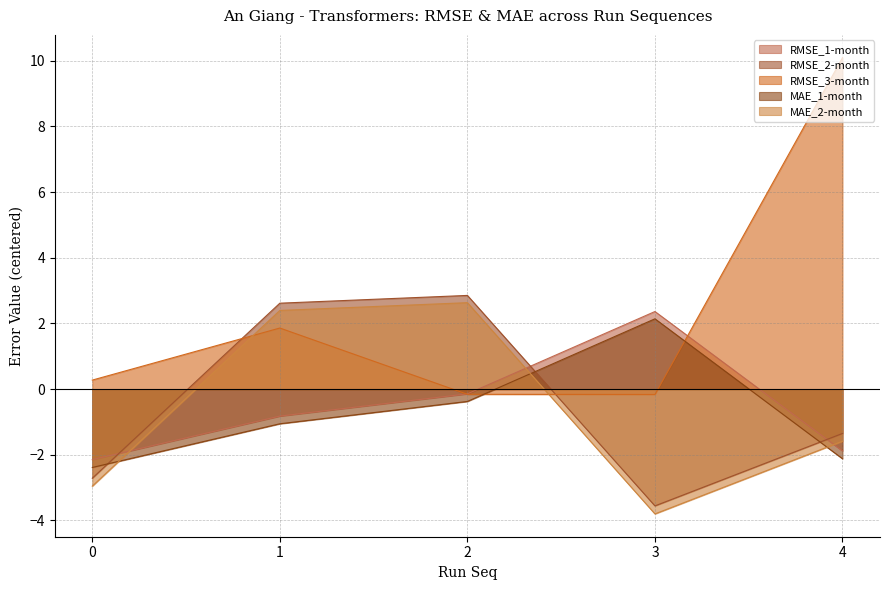

True or false: MAE_1-month and RMSE_1-month intersect in this chart.

False